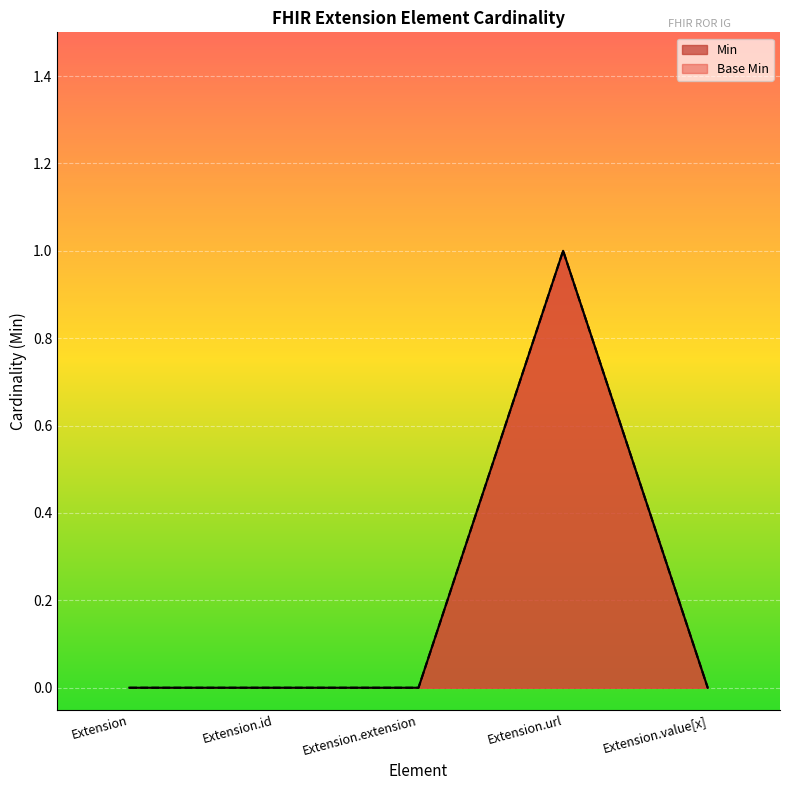

The Min series shows 1 at Extension.url. True or false?

True